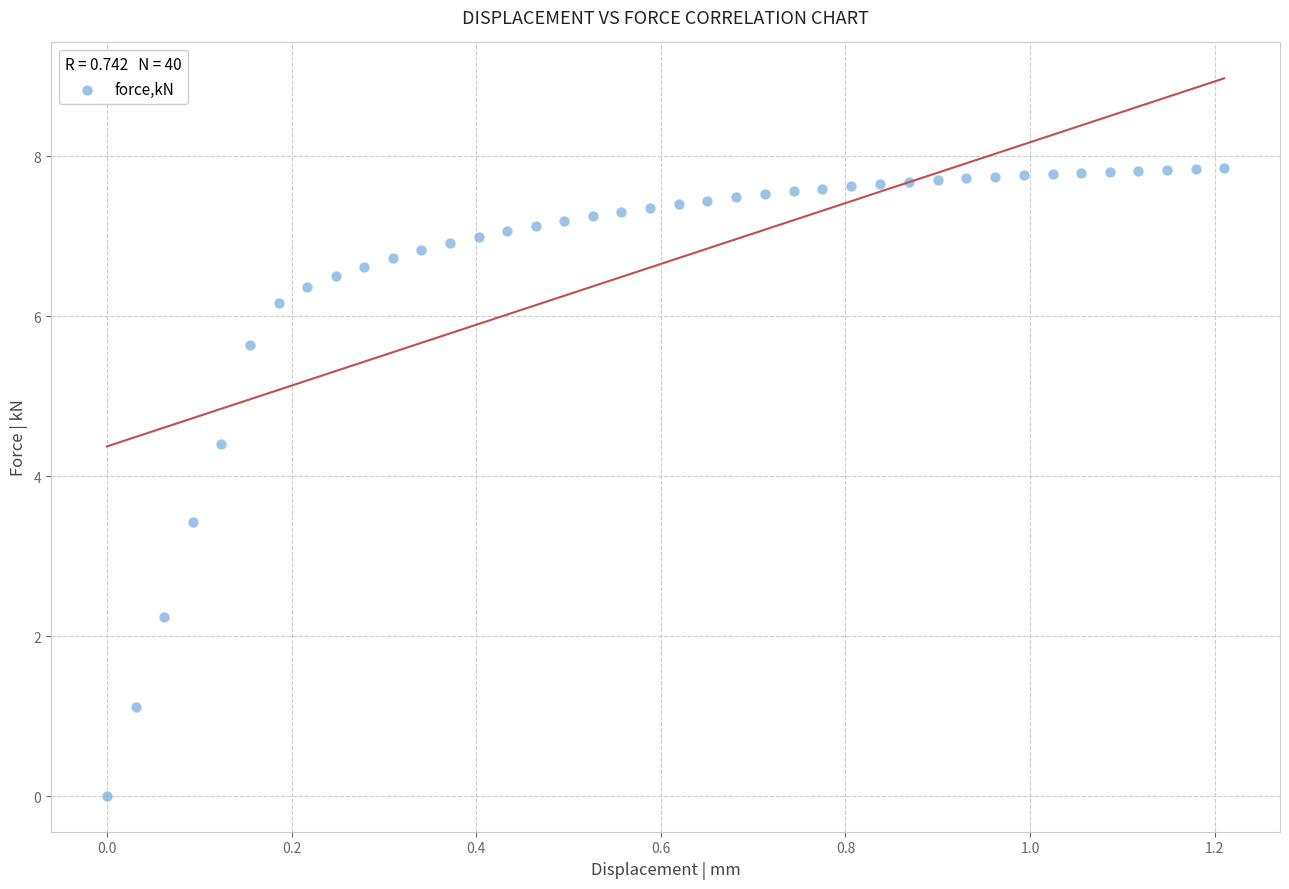

What is the range of Y values (max minus min)?

7.8